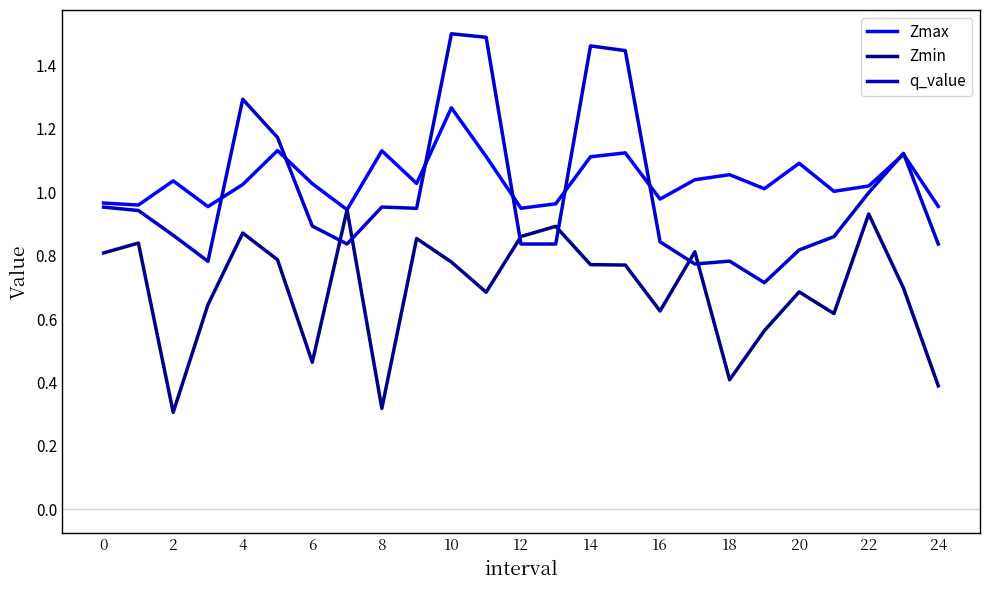

How many lines are shown in the chart?

3